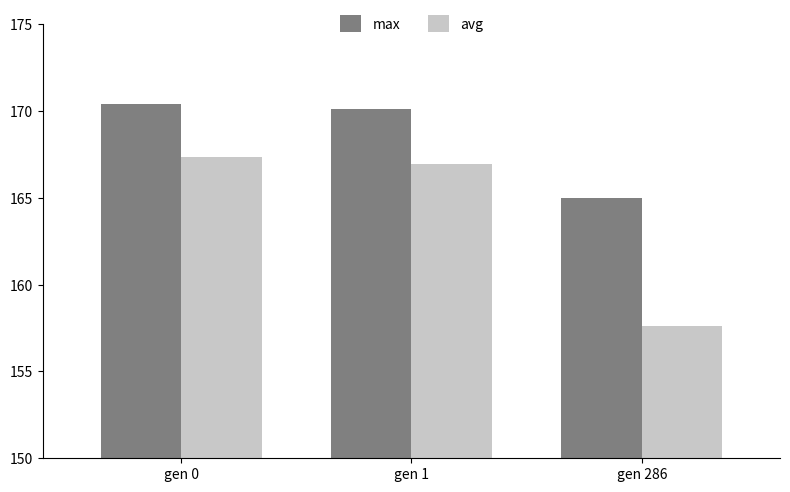

Reading left to right, what are all the values shown in this chart?

max: 170.4	170.1	165.0
avg: 167.3	166.9	157.6